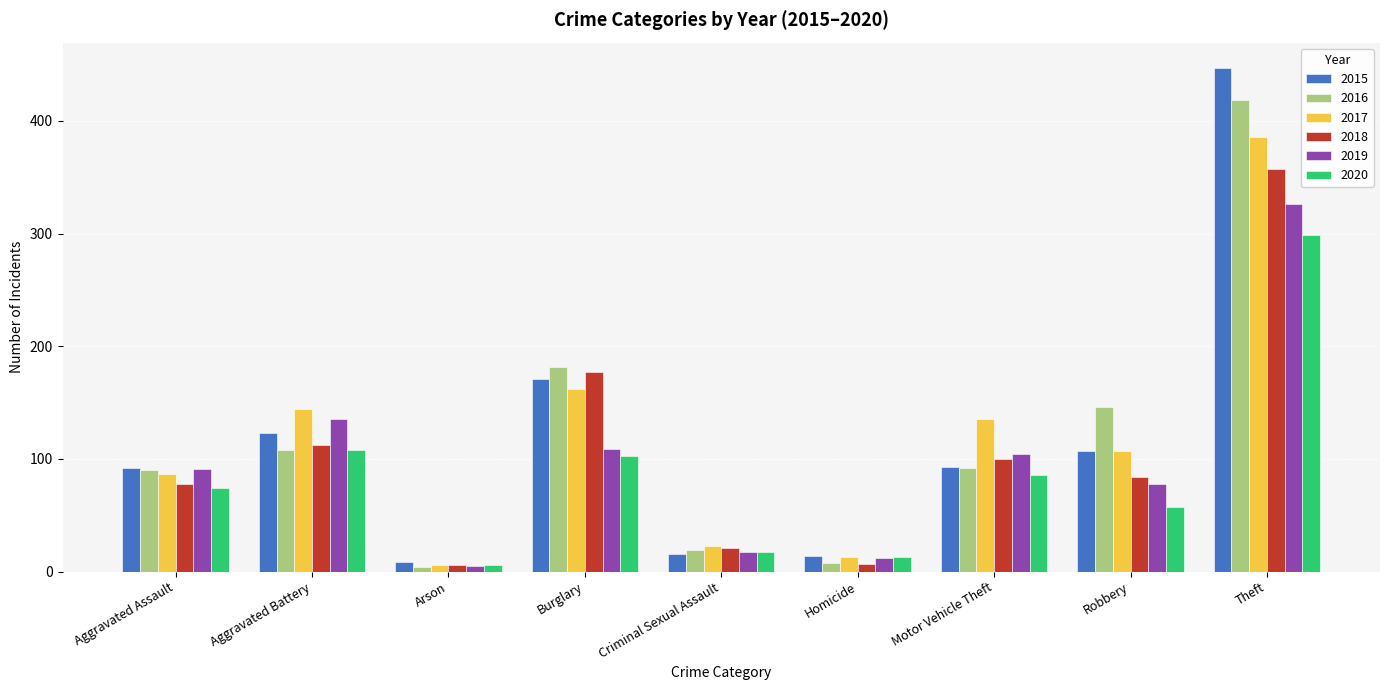

Is the value of 2018 at Motor Vehicle Theft greater than the value of 2020 at Robbery?

Yes